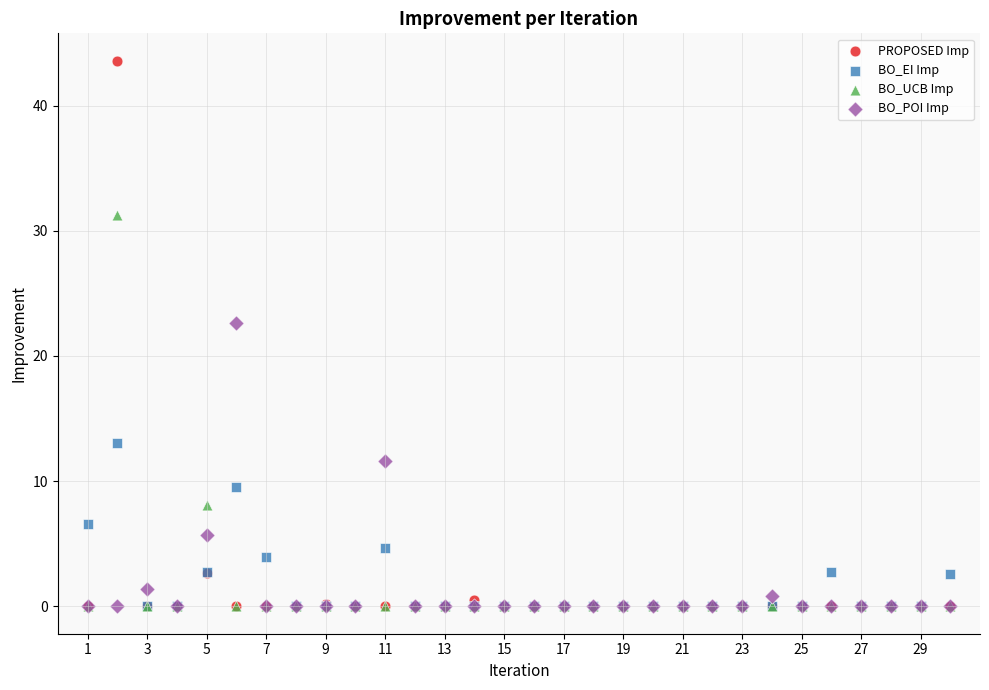

What are all the series names shown in the legend?

PROPOSED Imp, BO_EI Imp, BO_UCB Imp, BO_POI Imp